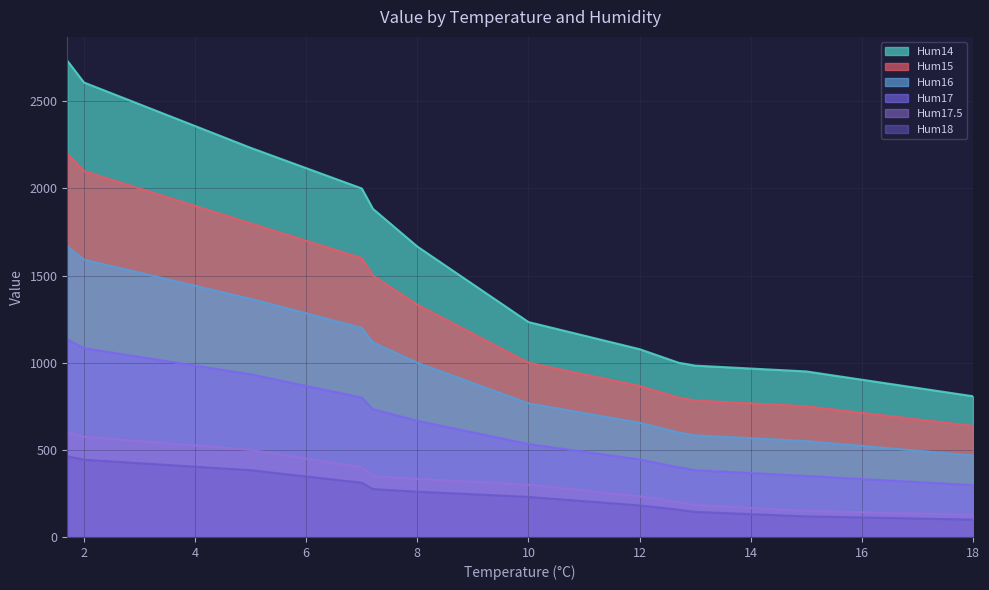

Rank the categories by Hum18 value from highest to lowest.

1.7, 2.0, 3.0, 4.0, 5.0, 6.0, 7.0, 7.2, 8.0, 9.0, 10.0, 11.0, 12.0, 12.7, 13.0, 14.0, 15.0, 16.0, 17.0, 18.0